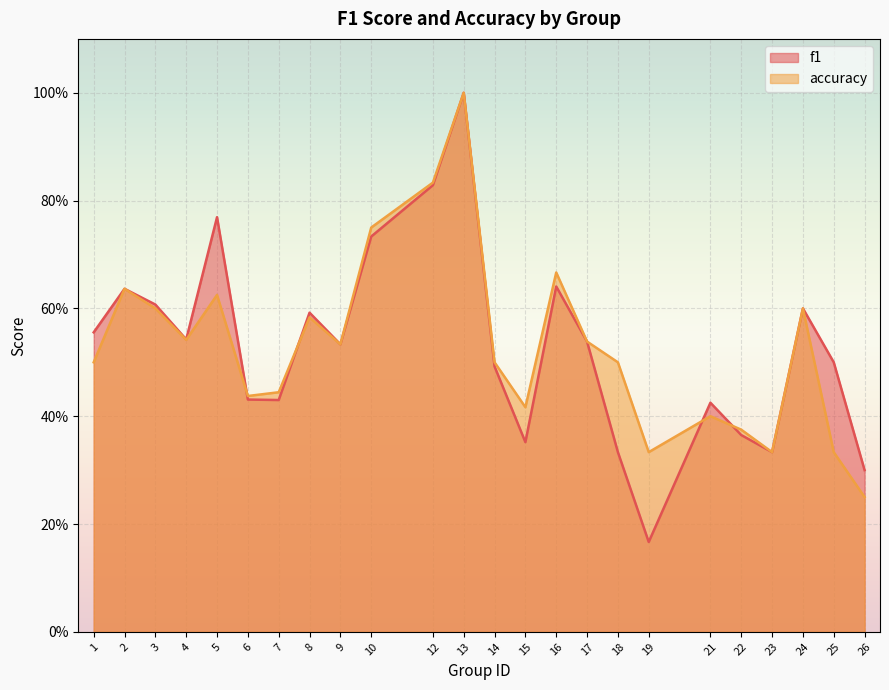

Which series changed the most between 13 and 21?

accuracy